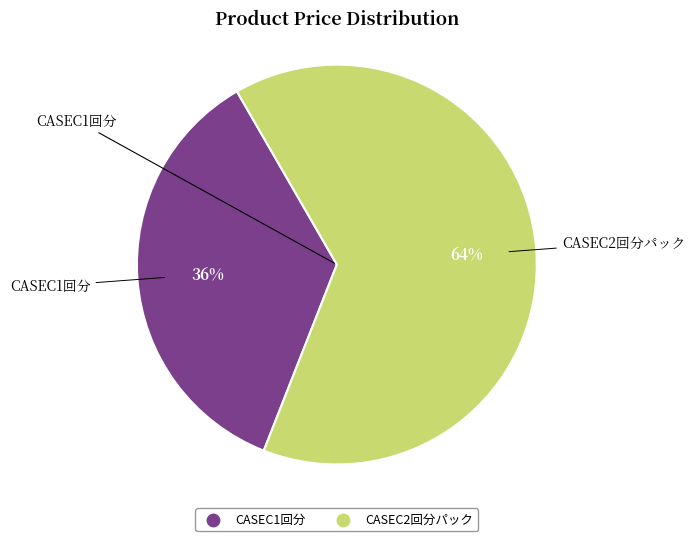

Which slice is the largest?

CASEC2回分パック